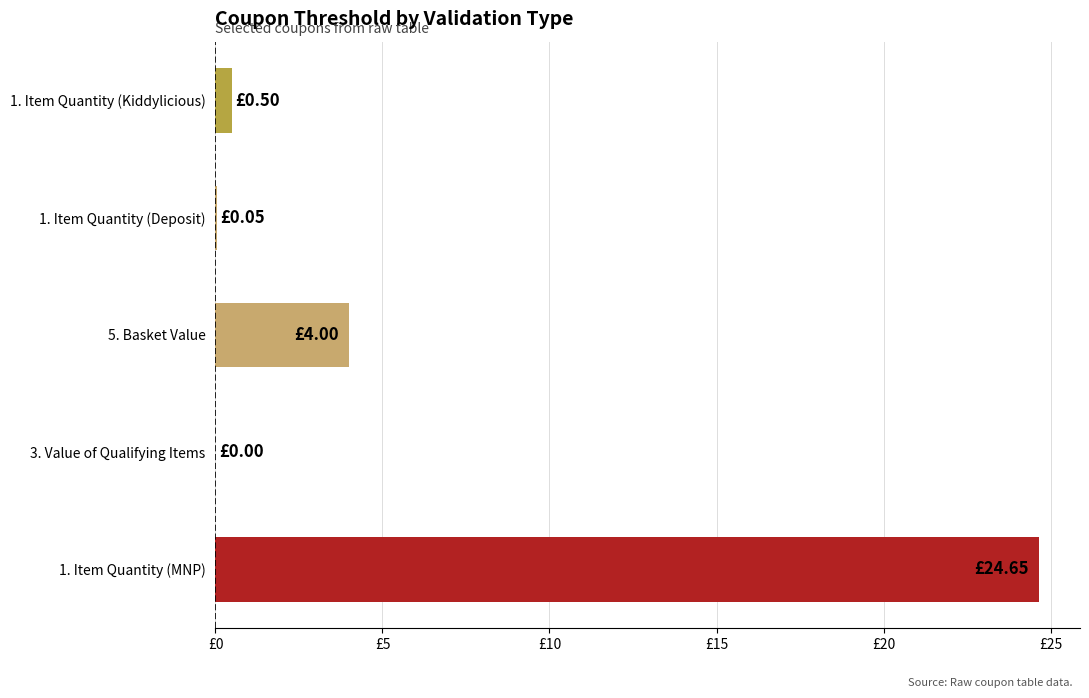

Are the bars horizontal?

Yes